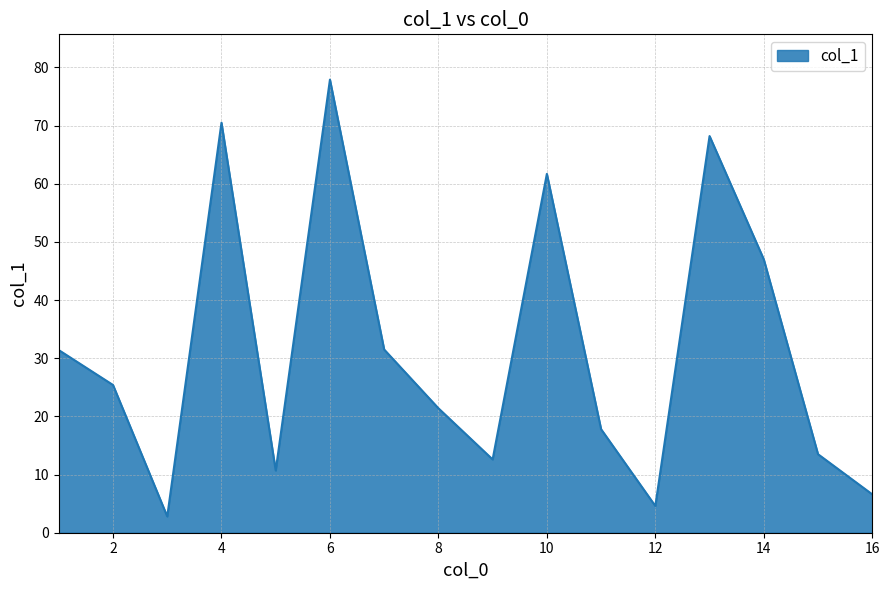

What is the sum of all values?

503.6